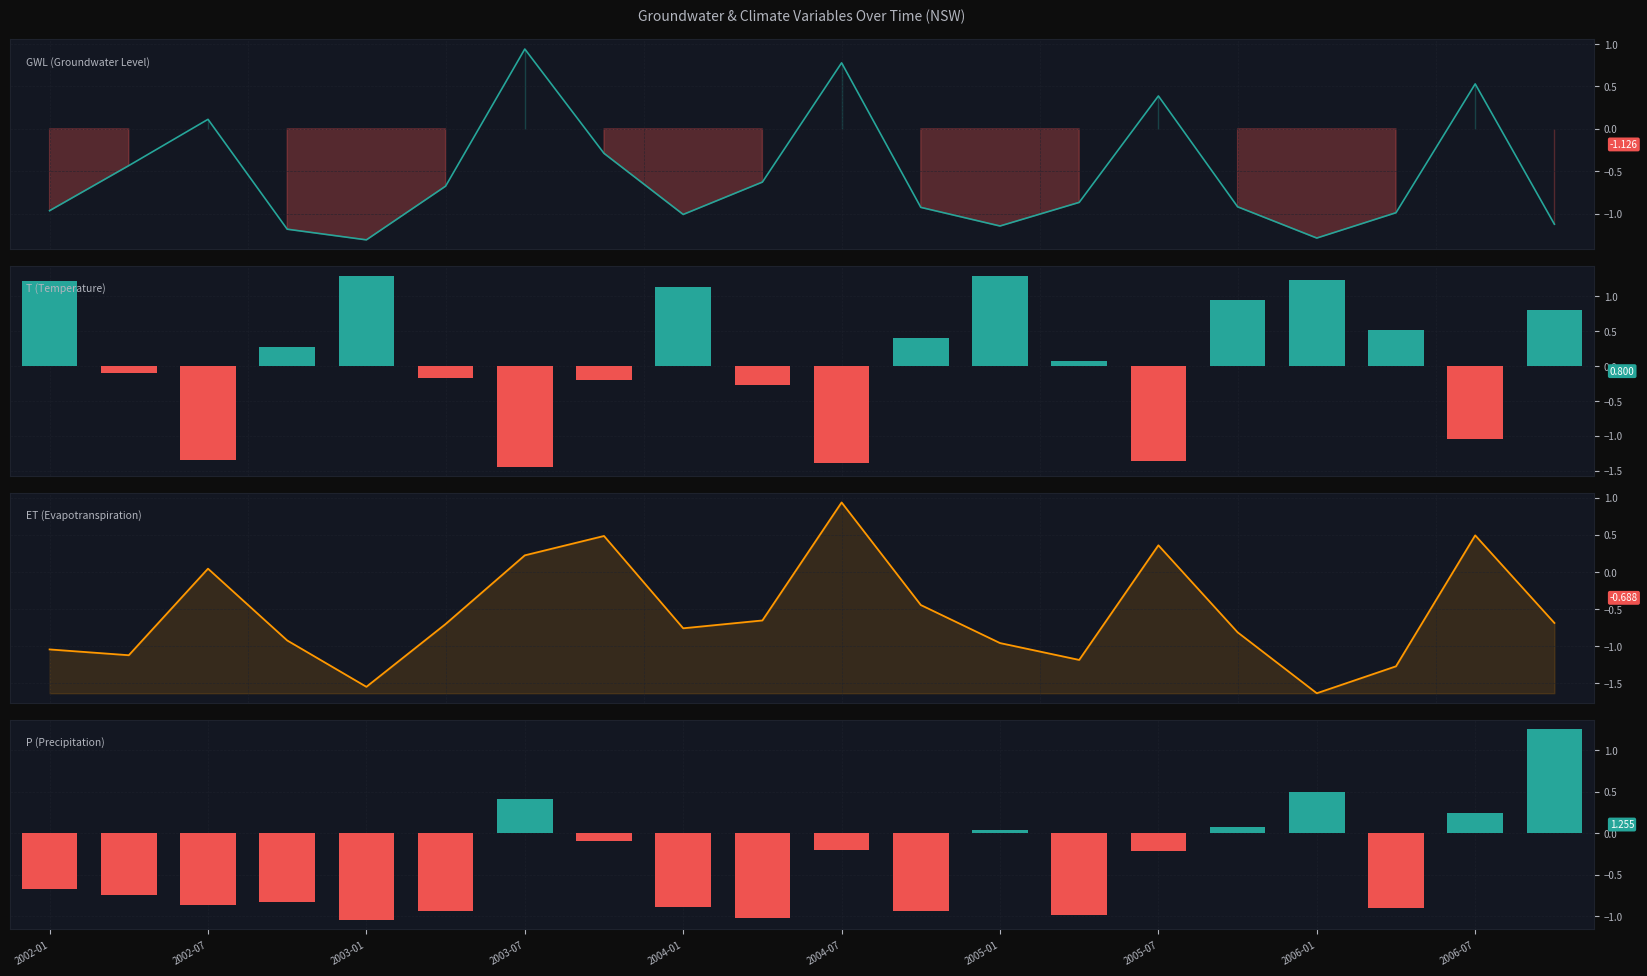

The T series shows -0.1 at 2004-07. True or false?

False